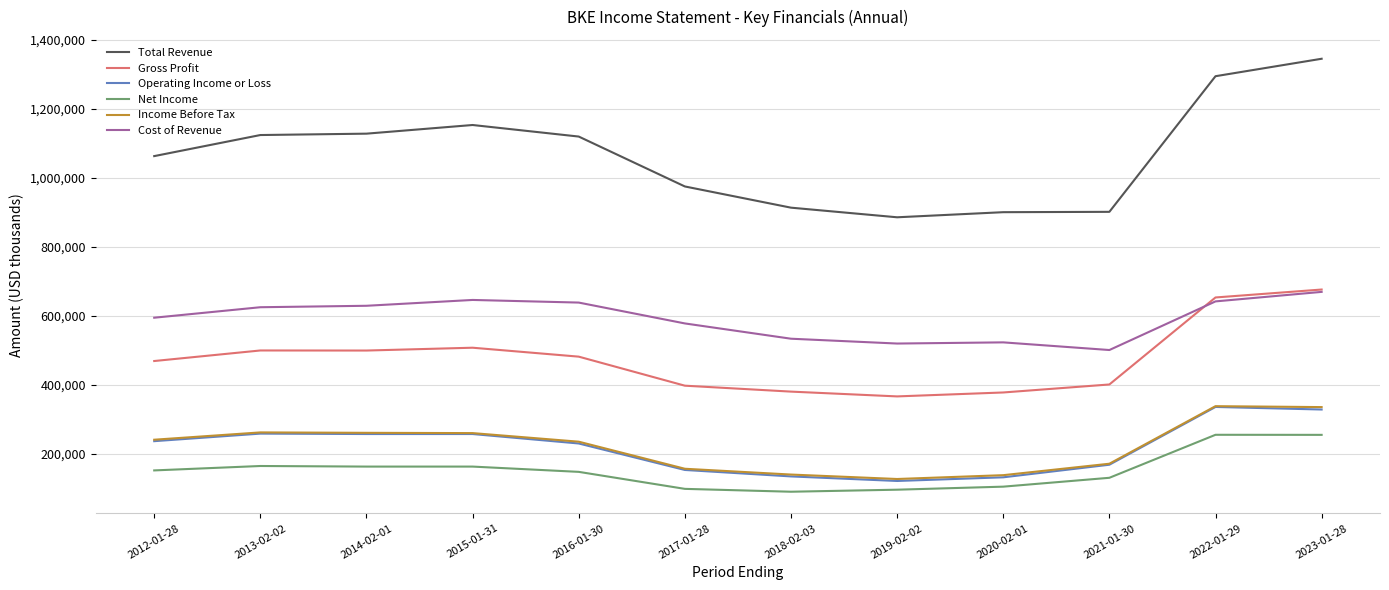

The value of Cost of Revenue at 2015-01-31 is 645800. True or false?

True